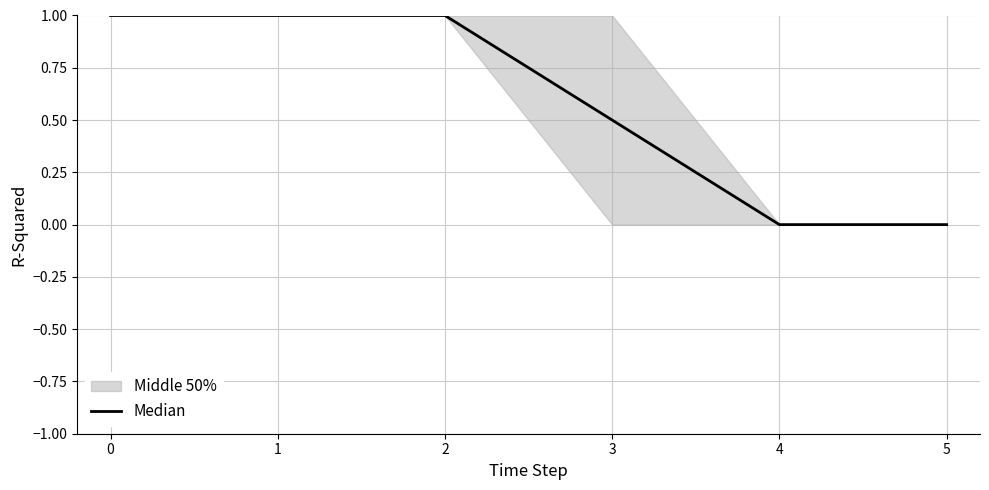

The value of Median at 2 is 1.0. True or false?

True